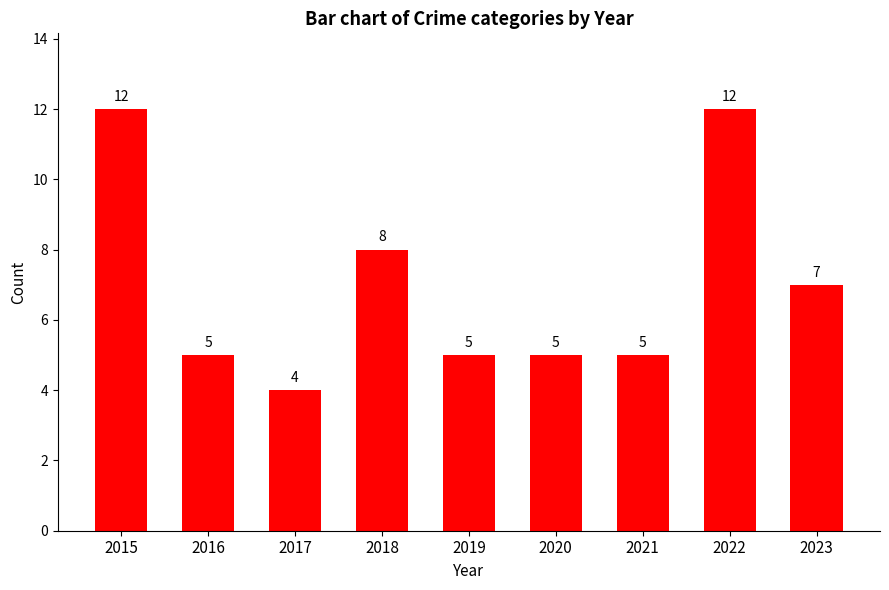

Reading left to right, what are all the values shown in this chart?

2015=12	2016=5	2017=4	2018=8	2019=5	2020=5	2021=5	2022=12	2023=7